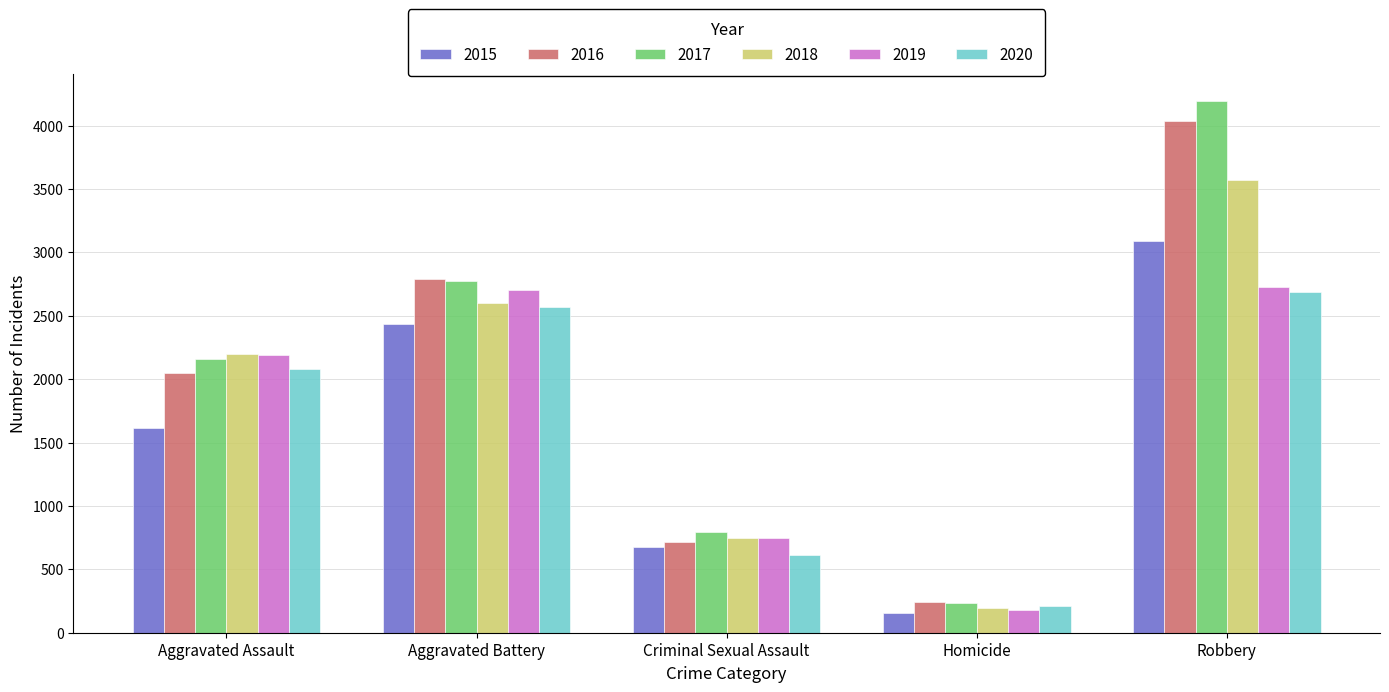

Reading left to right, list all the values displayed in this chart.

2015: 1614	2439	678	155	3086
2016: 2047	2788	715	243	4040
2017: 2158	2773	792	236	4194
2018: 2200	2597	747	196	3572
2019: 2193	2707	746	177	2727
2020: 2083	2566	614	208	2689